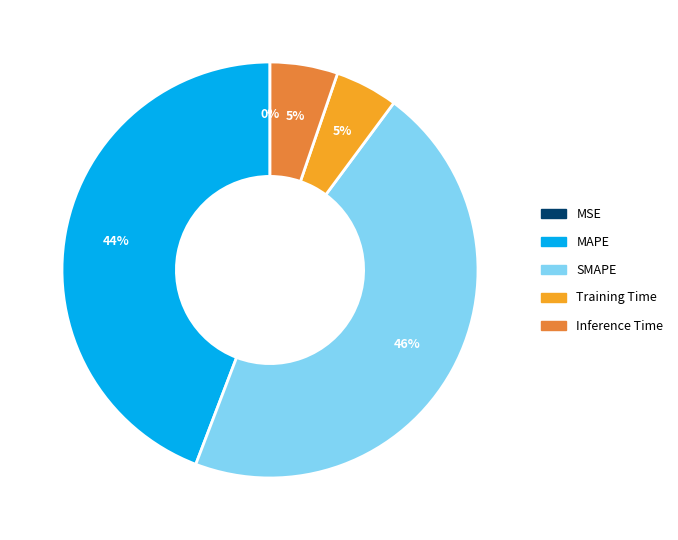

Which category has the biggest portion of the pie?

SMAPE